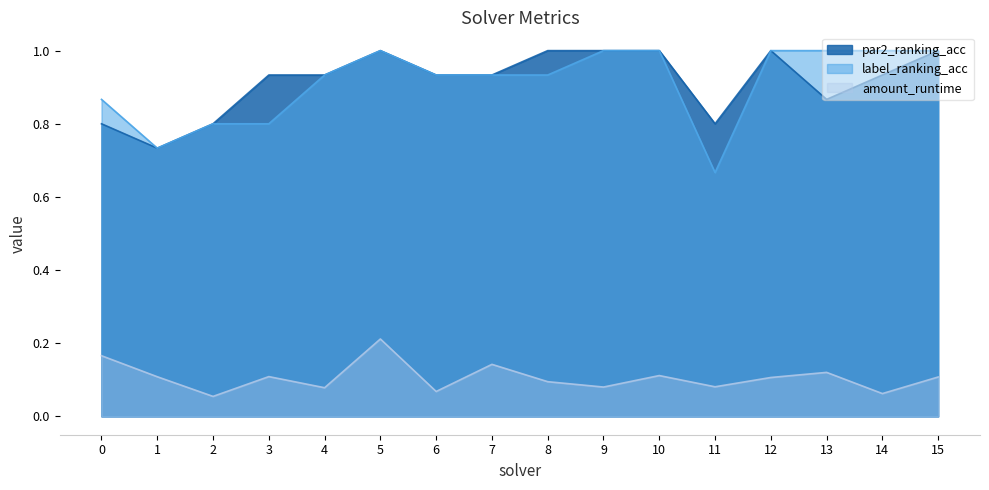

Reading left to right, extract all data points from this chart.

par2_ranking_acc: 0.8	0.7	0.8	0.9	0.9	1.0	0.9	0.9	1.0	1.0	1.0	0.8	1.0	0.9	0.9	1.0
label_ranking_acc: 0.9	0.7	0.8	0.8	0.9	1.0	0.9	0.9	0.9	1.0	1.0	0.7	1.0	1.0	1.0	1.0
amount_runtime: 0.2	0.1	0.1	0.1	0.1	0.2	0.1	0.1	0.1	0.1	0.1	0.1	0.1	0.1	0.1	0.1